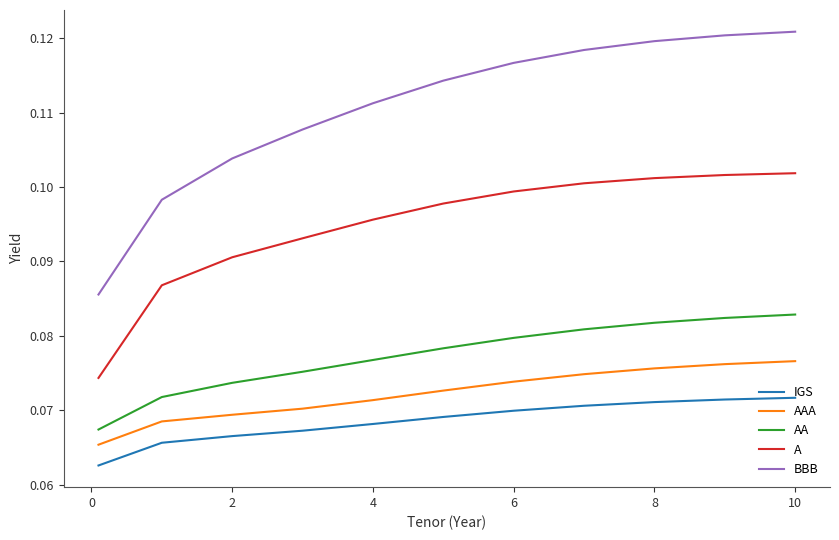

True or false: IGS and BBB intersect in this chart.

False